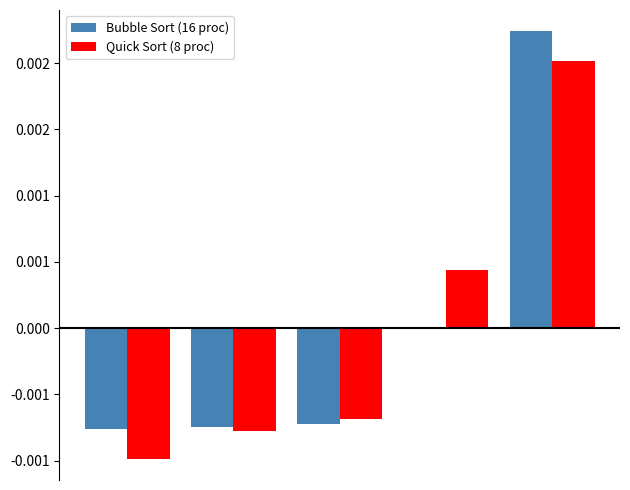

Are the bars horizontal?

No